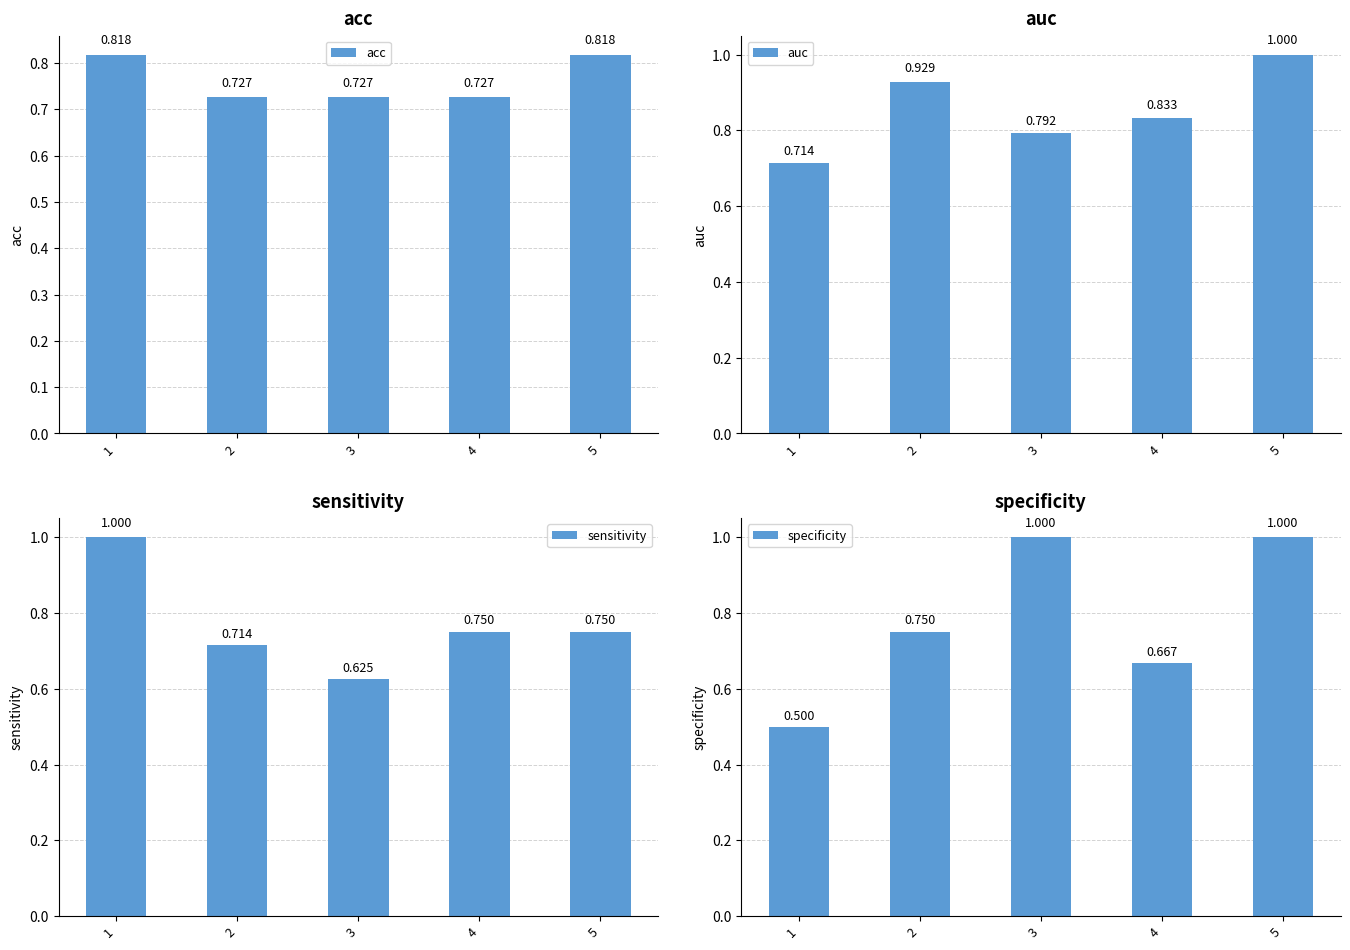

Reading right to left, transcribe all the data shown in this chart.

acc: 0.8	0.7	0.7	0.7	0.8
auc: 1.0	0.8	0.8	0.9	0.7
sensitivity: 0.8	0.8	0.6	0.7	1.0
specificity: 1.0	0.7	1.0	0.8	0.5